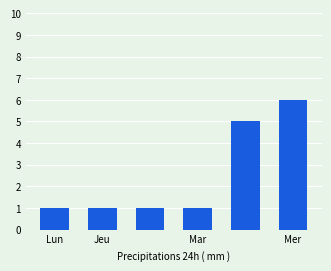

How many values are between 1 and 5?

5